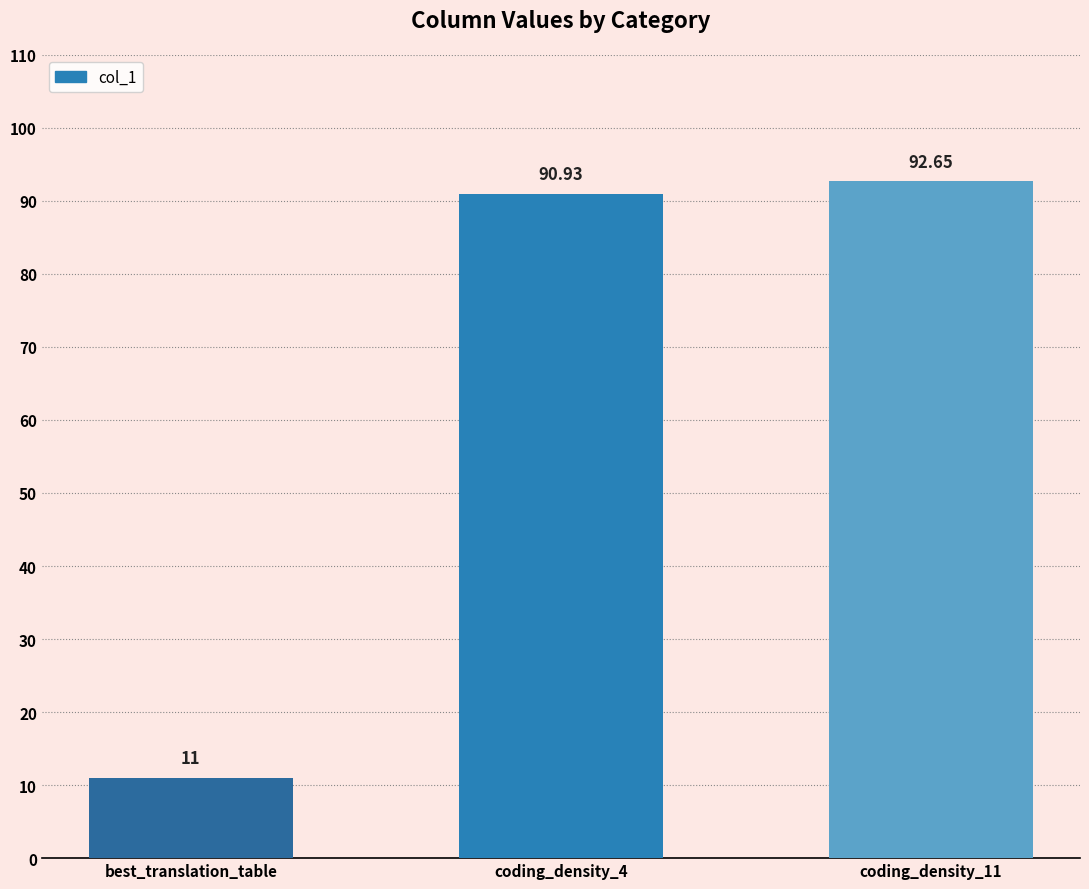

What position from the right is coding_density_4?

2